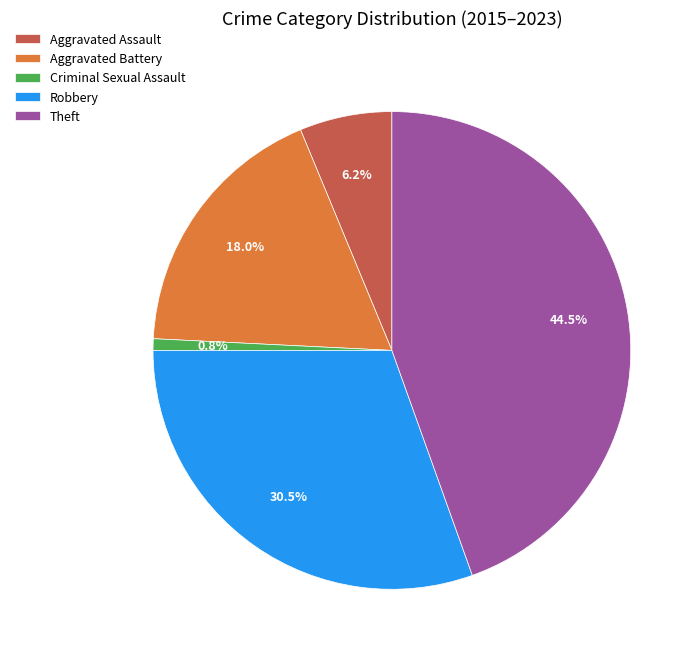

What is the total percentage of Aggravated Assault and Aggravated Battery?

24.2%